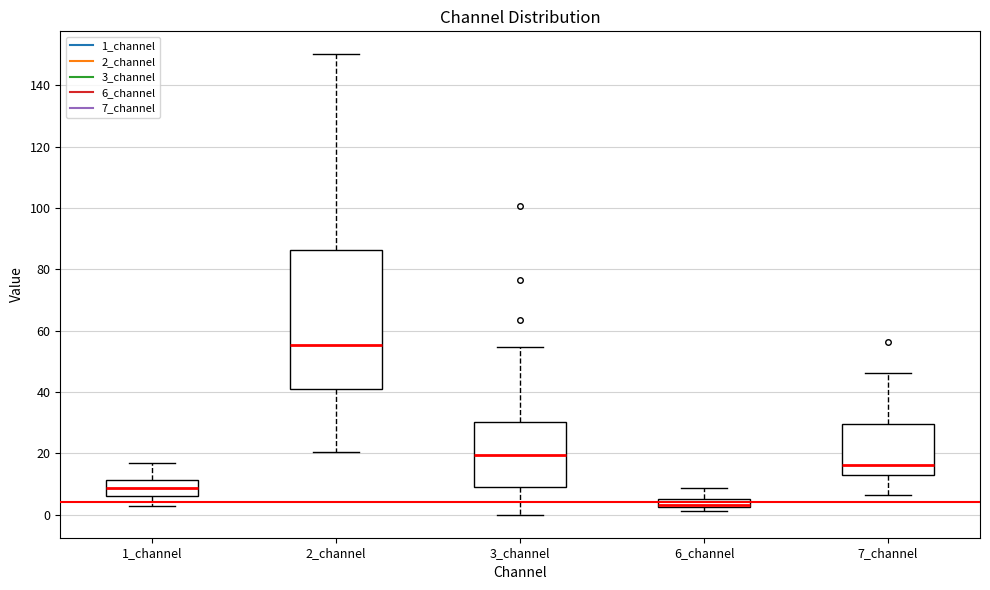

Which box has the lowest median line?

6_channel